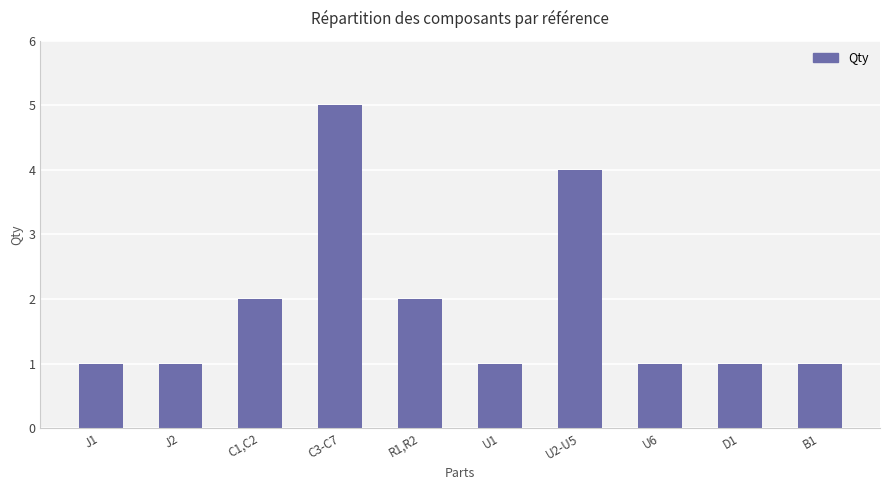

What is the value of the 2nd bar from the left?

1